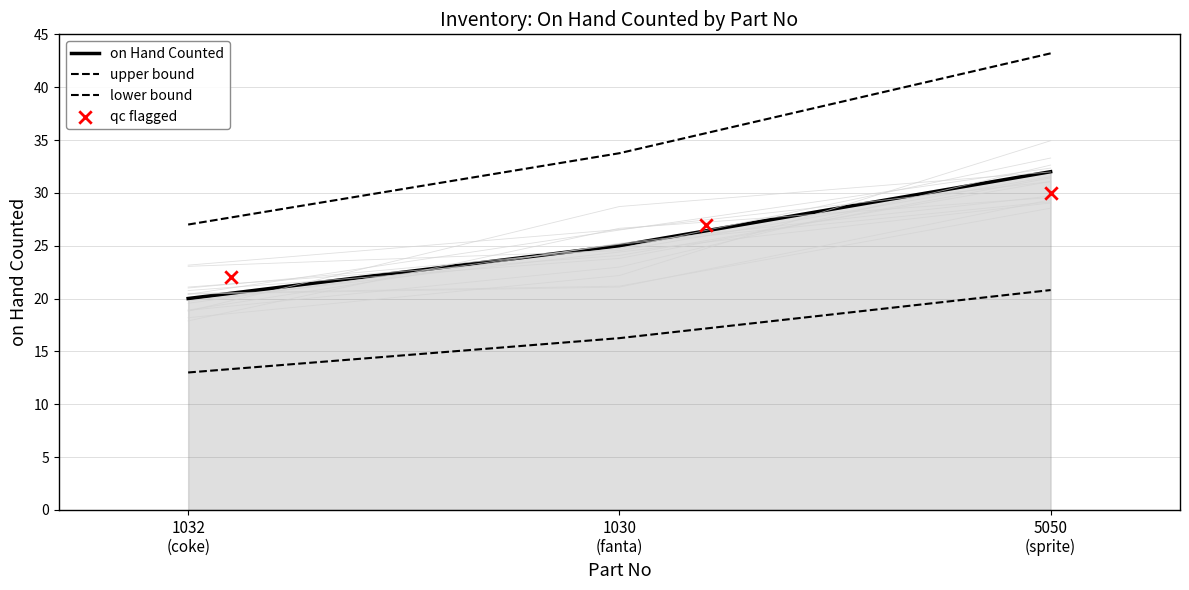

Which series reaches the maximum Y coordinate?

upper bound